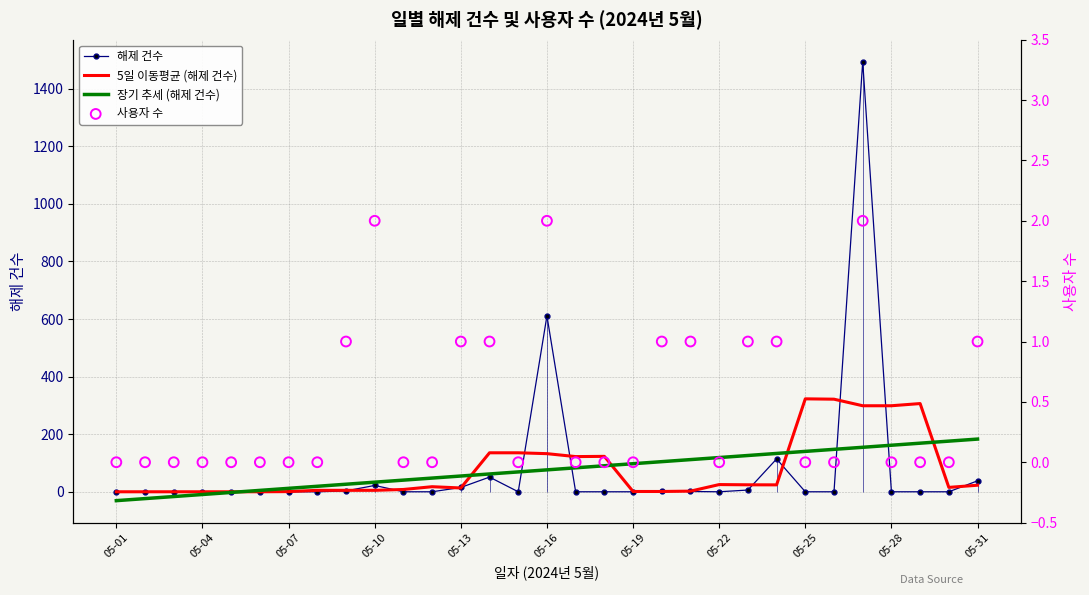

What are all the series names shown in the legend?

해제 건수, 5일 이동평균 (해제 건수), 장기 추세 (해제 건수), 사용자 수